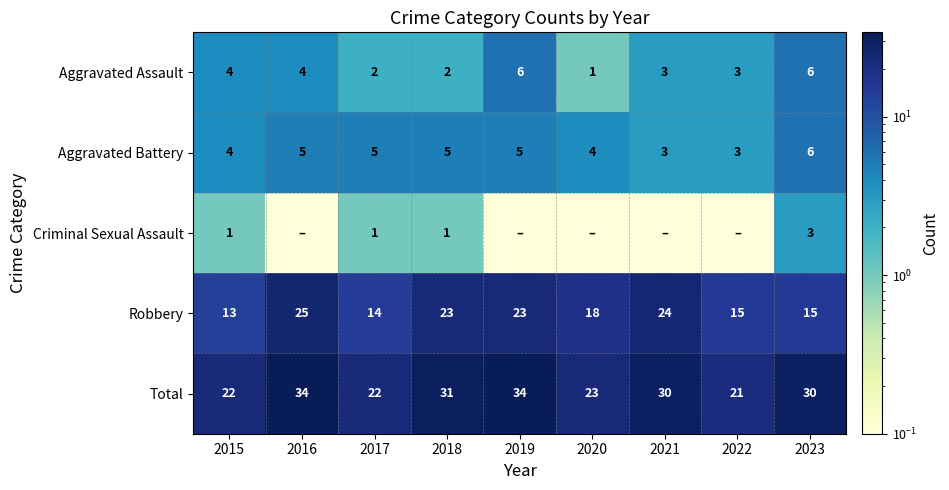

What is the spread (max minus min) of values at 2021?

29.9